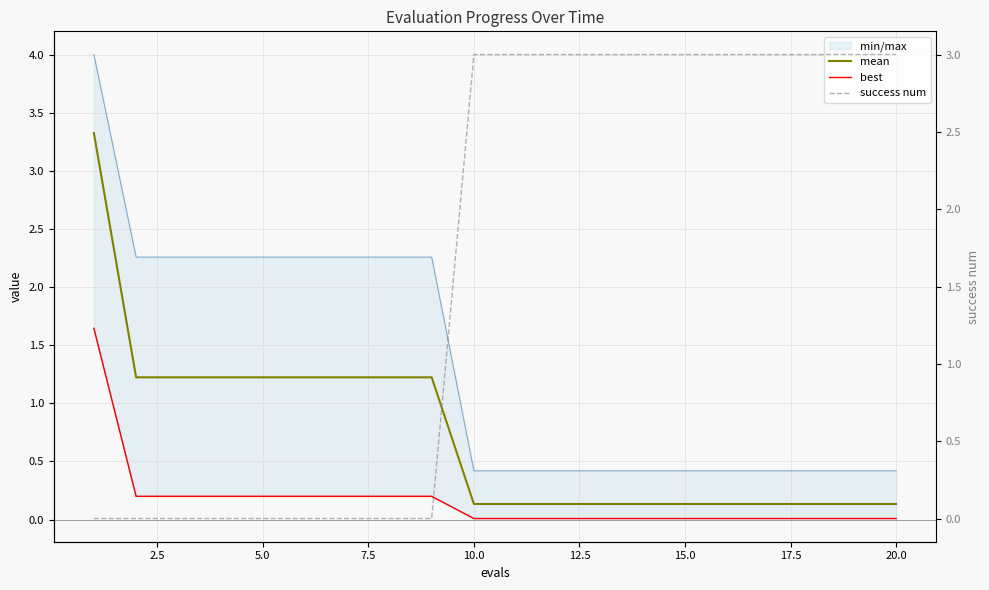

True or false: best and mean intersect in this chart.

False